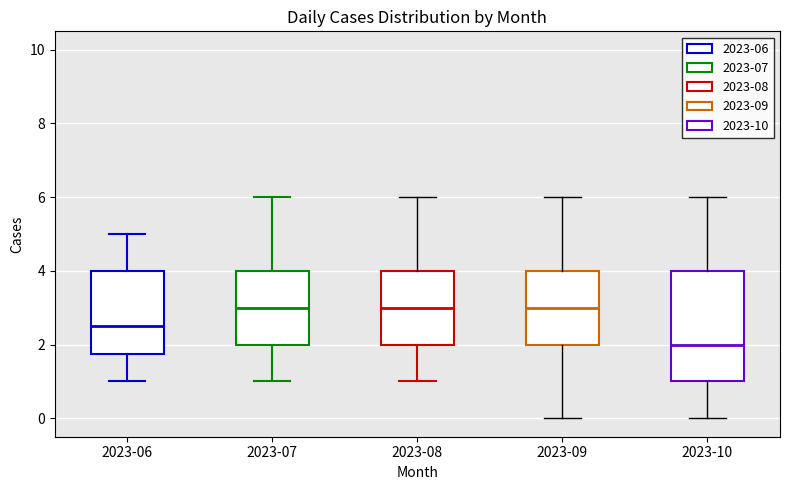

Where does the upper whisker of the box for 2023-06 end on the y-axis? The values are not printed on the chart, so give them approximately, as read against the axis.

5.0